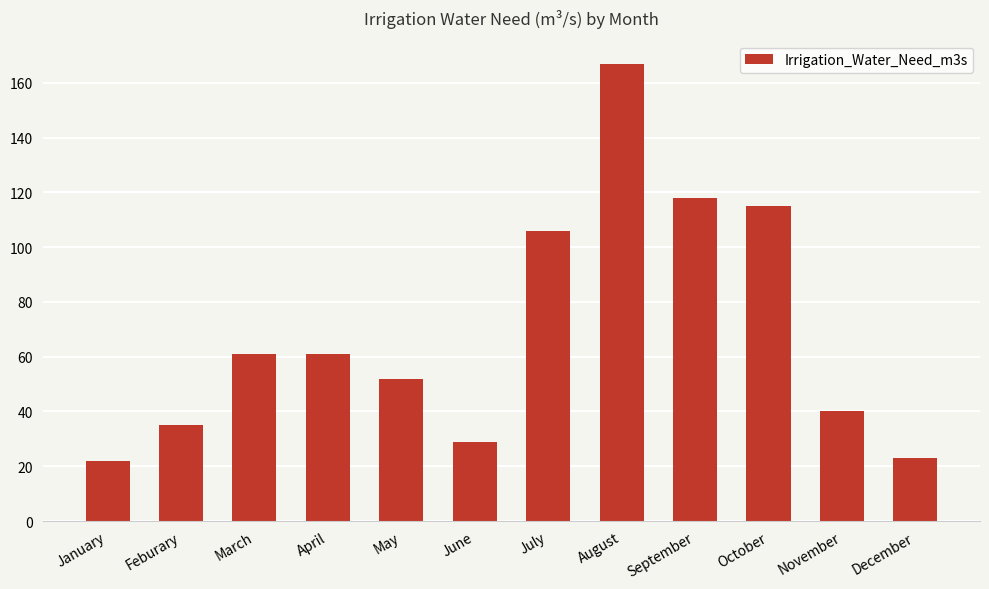

What is the ratio of the value at December to the value at May?

0.4